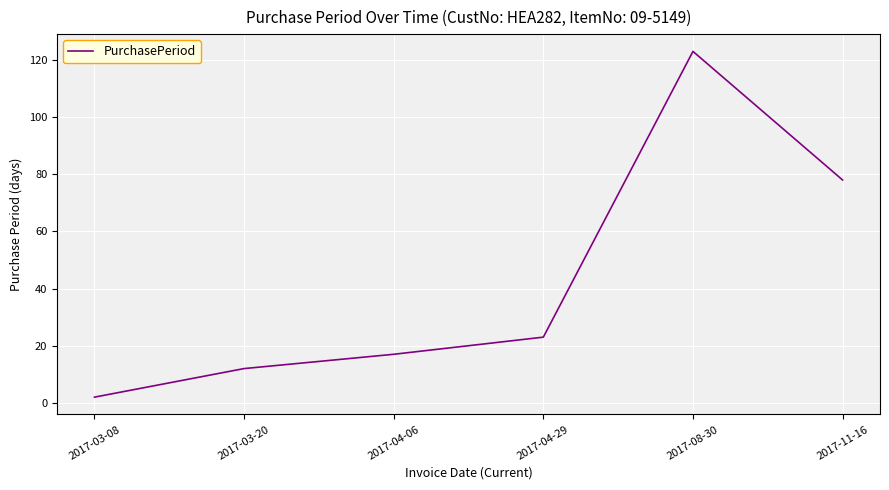

True or false: there are more than 1 points higher than both neighbors.

False